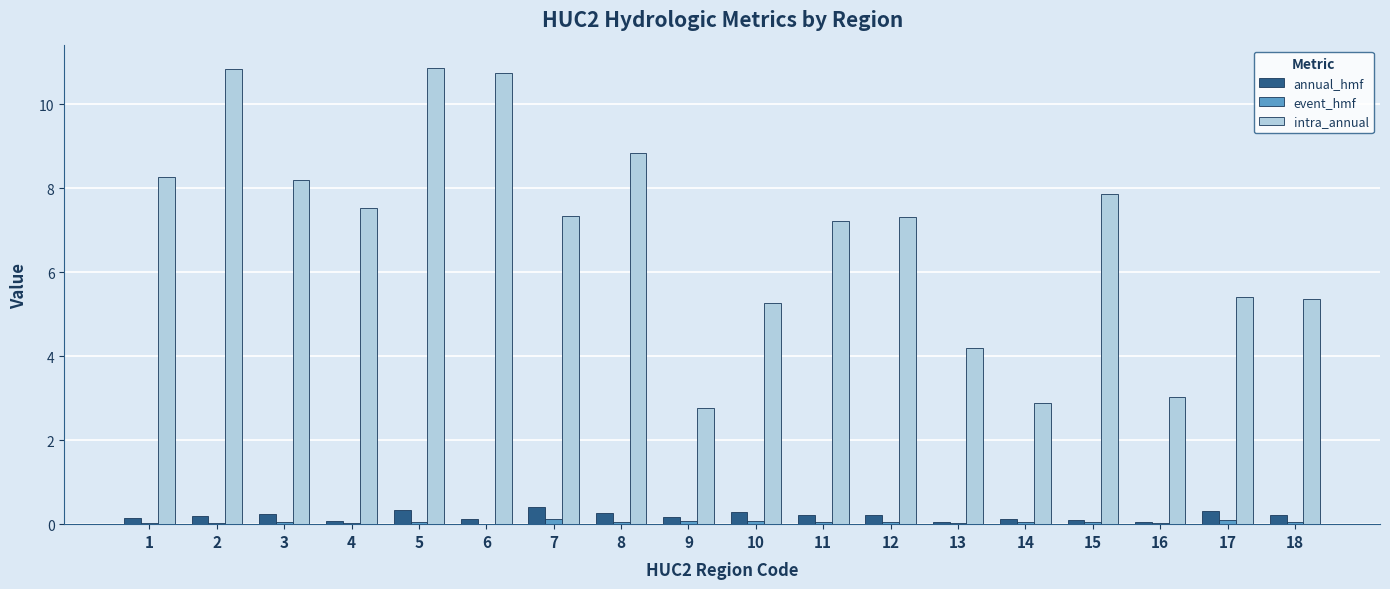

What is the spread (max minus min) of values at 2?

10.8